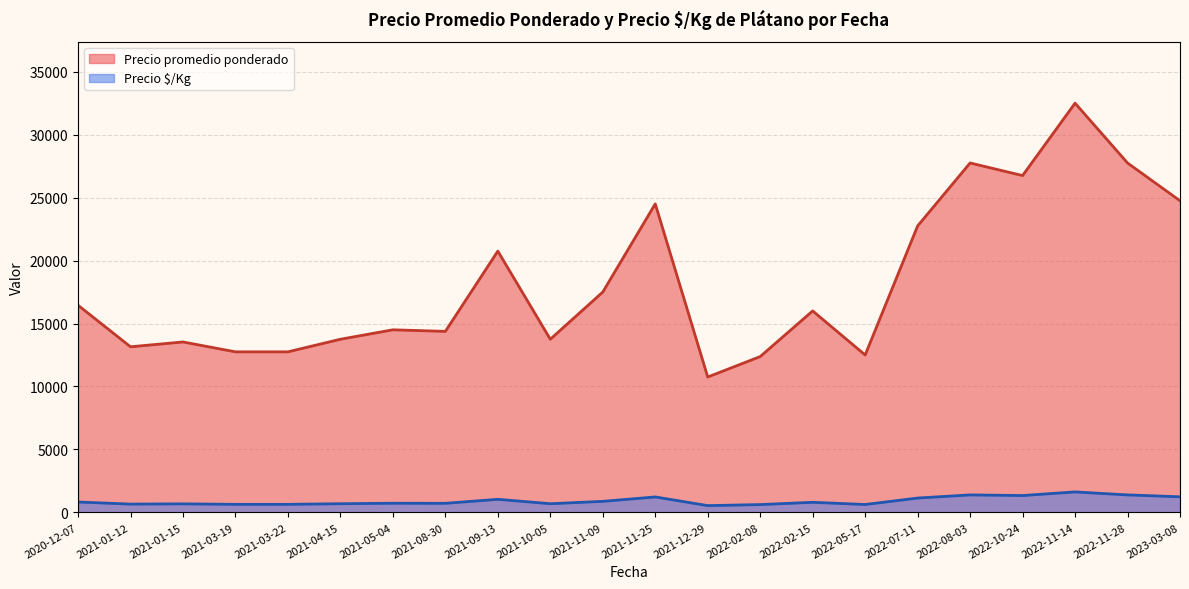

Which series has the largest total across all categories?

Precio promedio ponderado